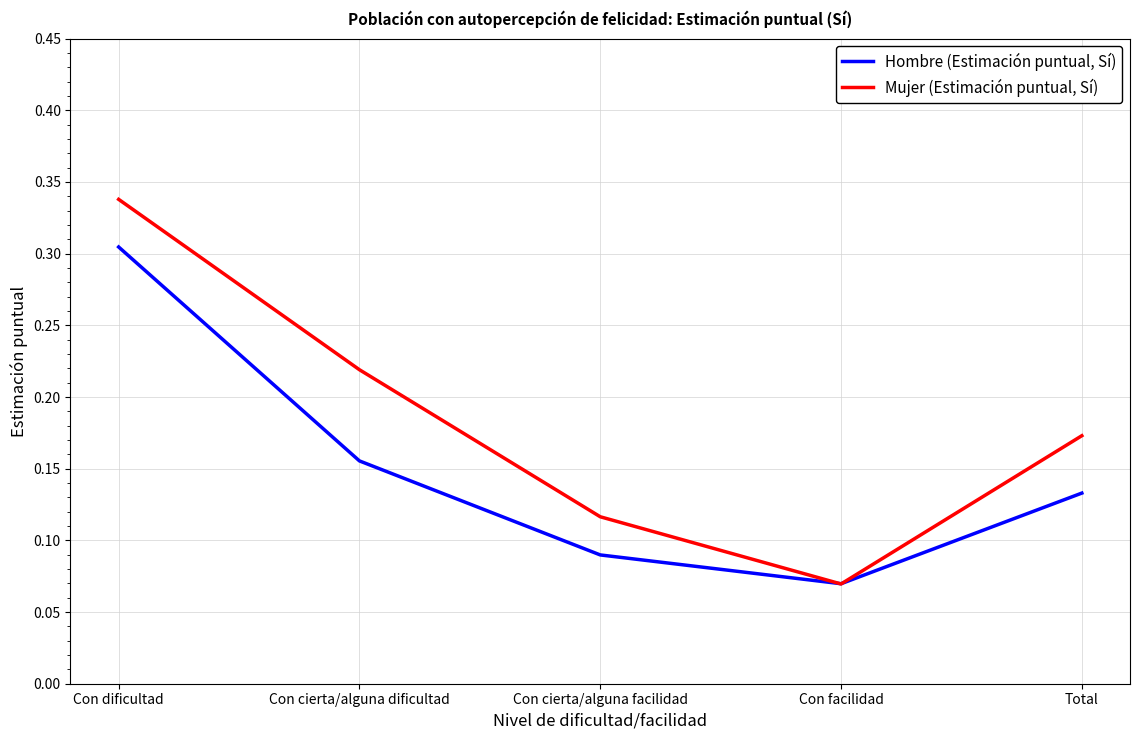

Where is Hombre (Estimación puntual, Sí) nearest to the value 0?

Con facilidad